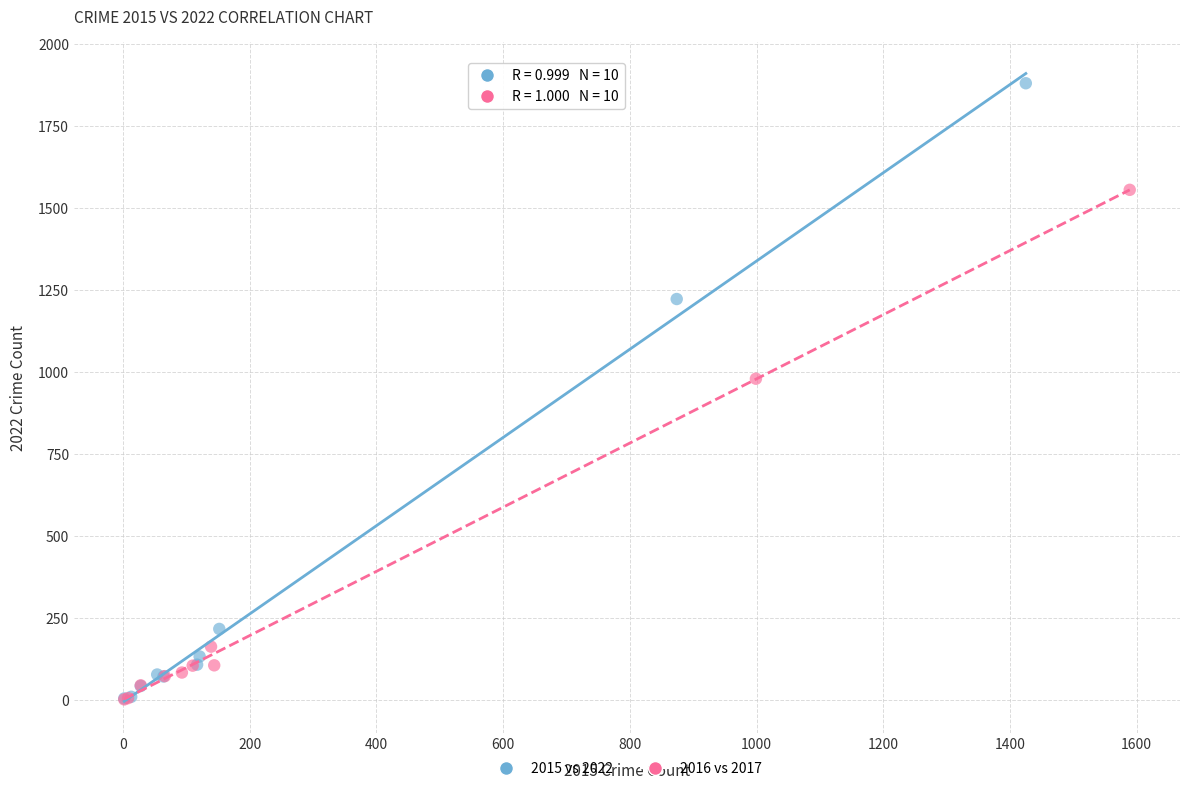

Which series contains the highest Y value?

2015 vs 2022